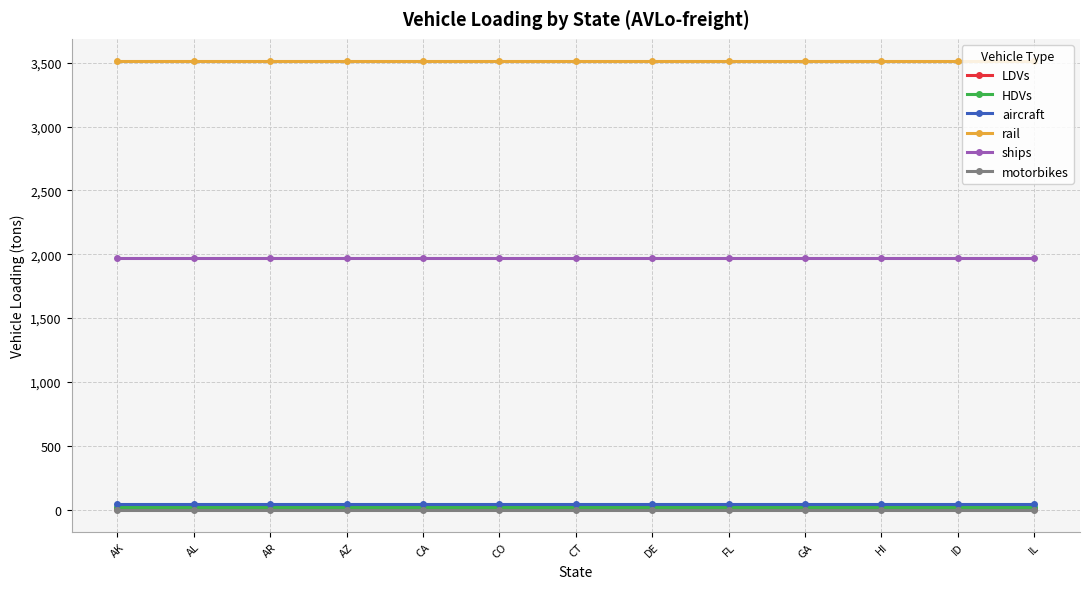

True or false: rail has a value of 3512.4 at AL.

True